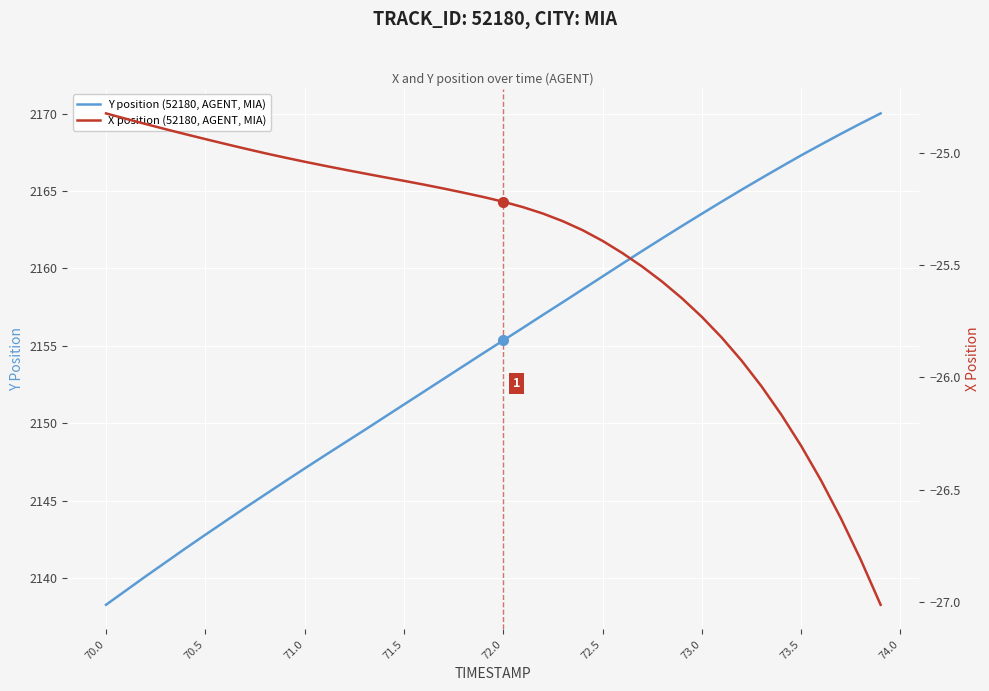

At which label does Y position (52180, AGENT, MIA) first exceed 2155?

72.0